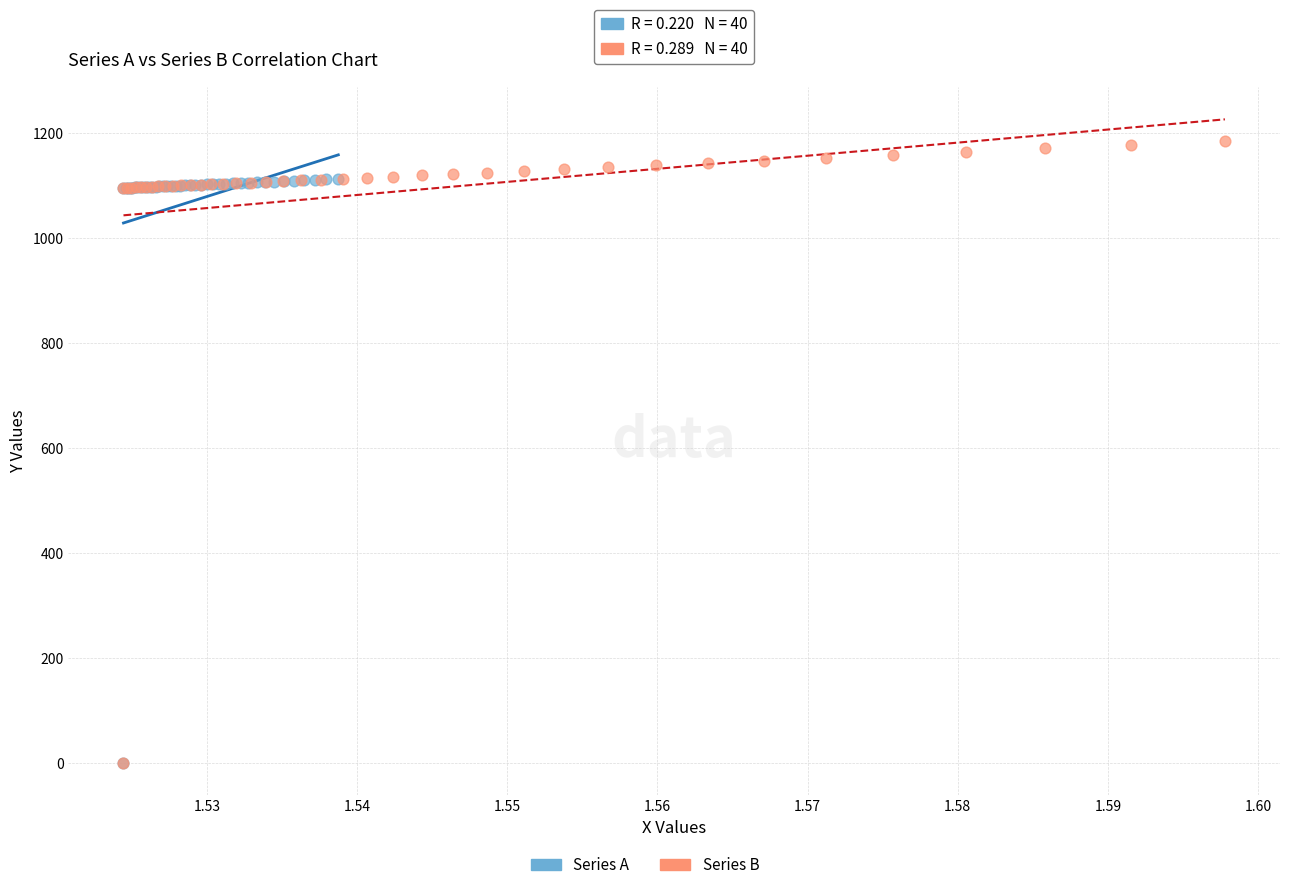

Which series has the largest Y range (max minus min)?

Series B